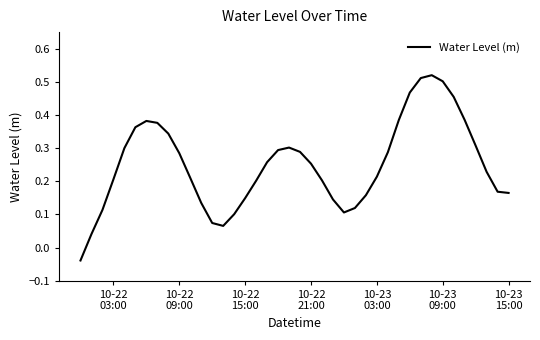

What is the difference between the maximum and minimum values?

0.6